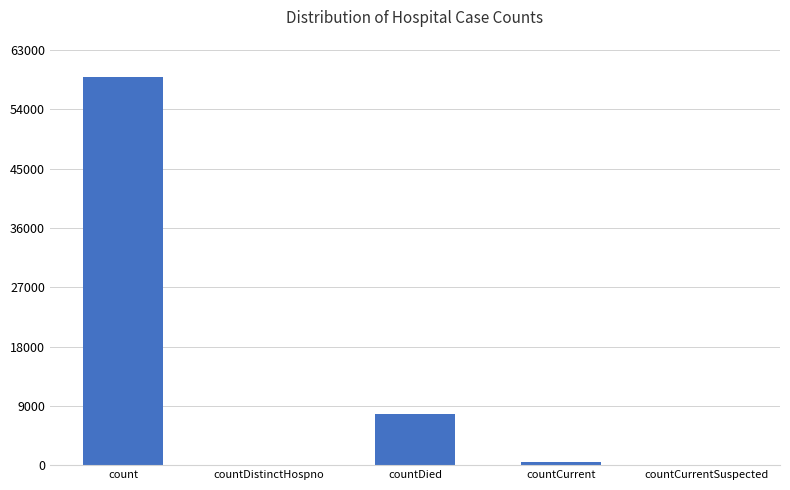

Reading right to left, list all the values displayed in this chart.

0	523	7820	0	58859